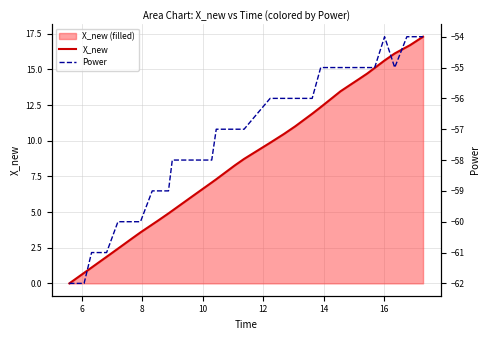

What is the difference between the maximum and minimum values in the Power series?

8.0